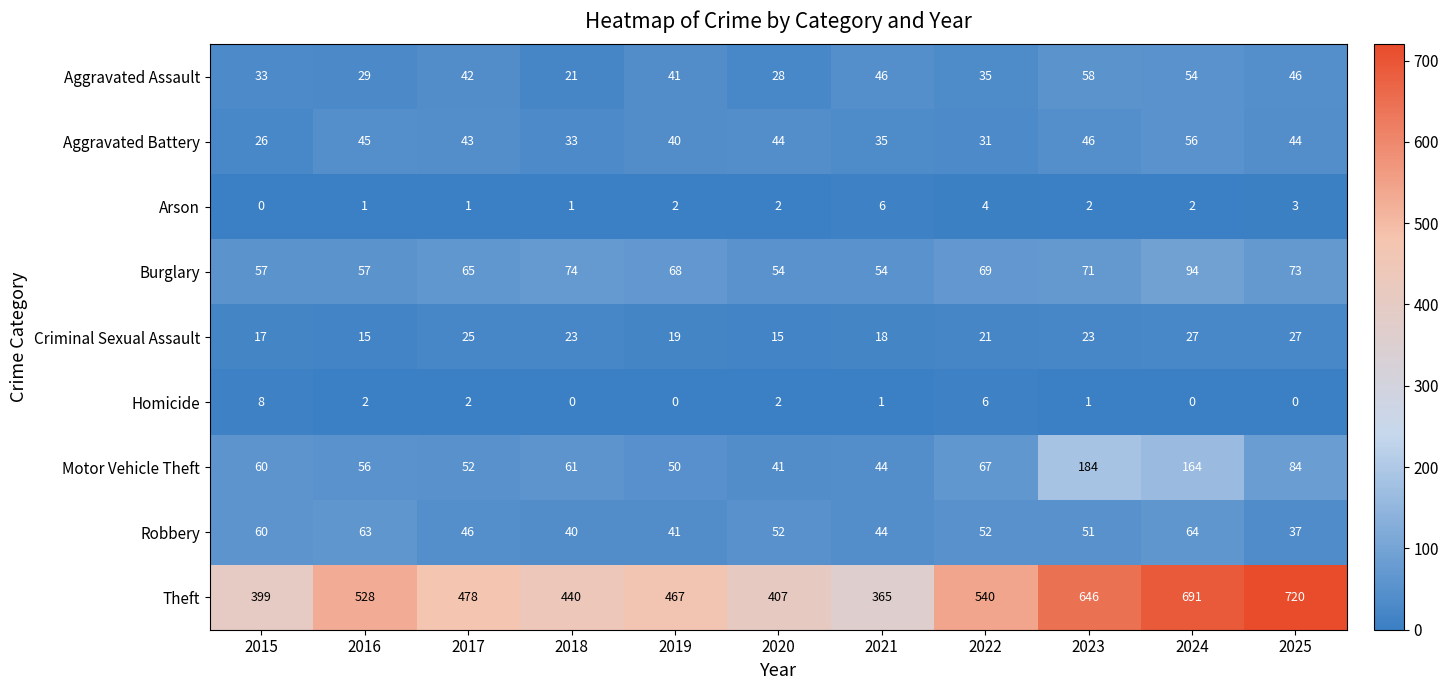

What is the difference between the highest and lowest values at 2018?

440